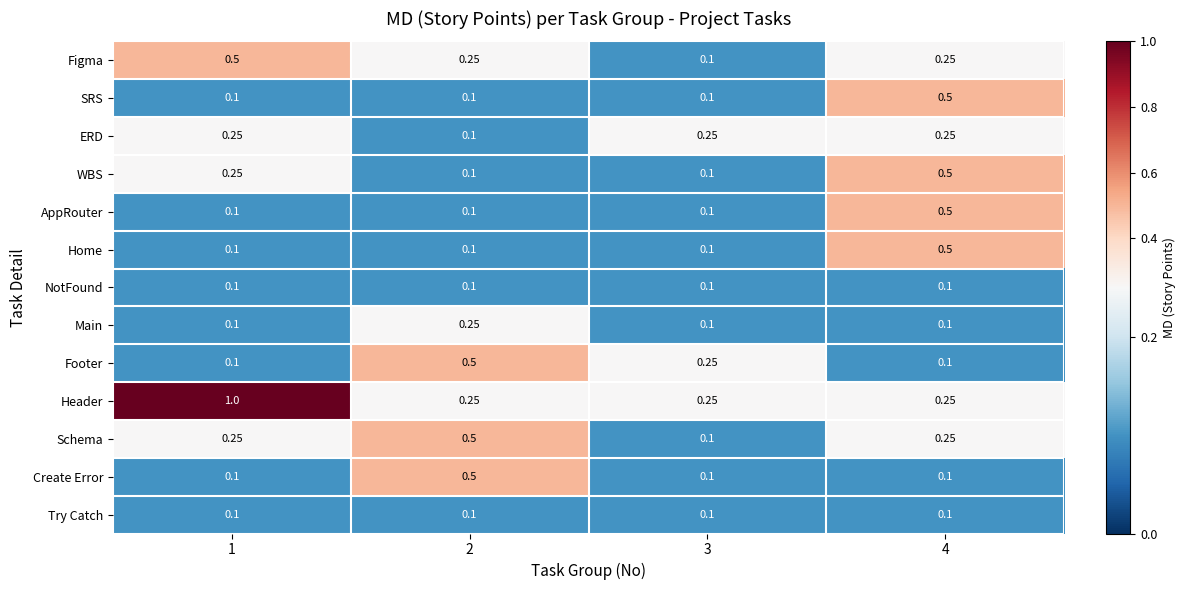

Which series has the largest total across all categories?

Header